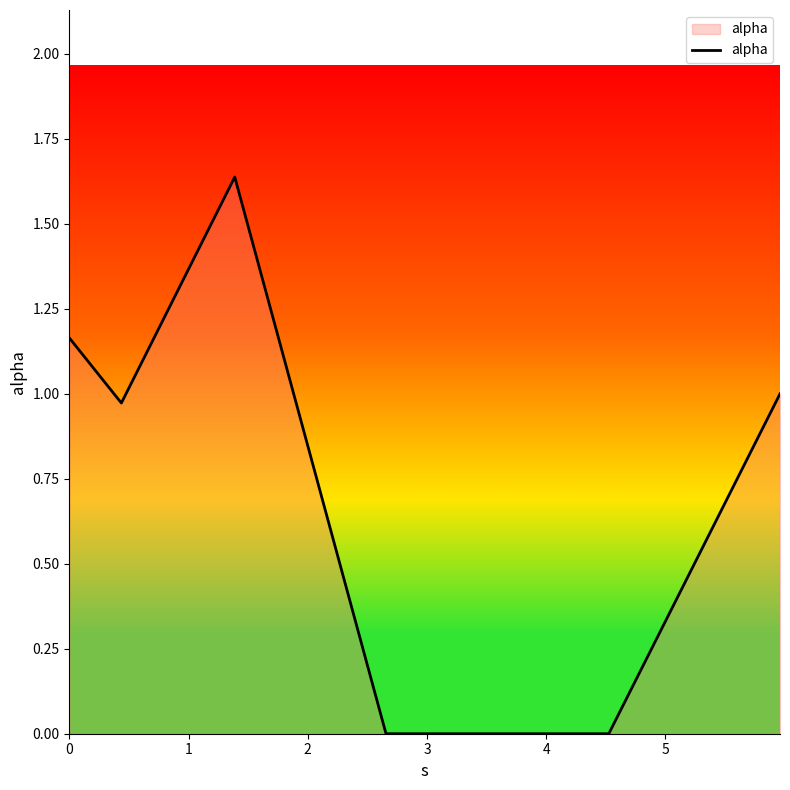

True or false: there are more than 1 points higher than both neighbors.

False